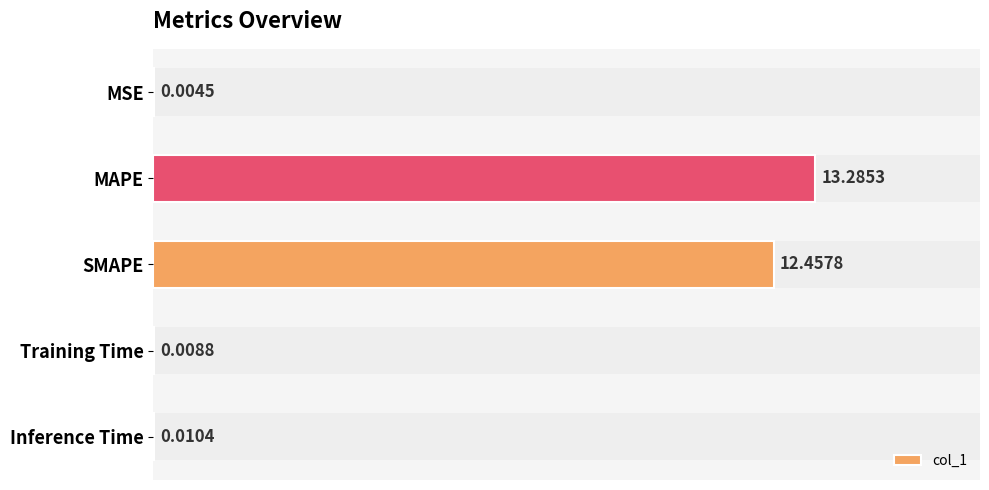

What is the difference between the second highest and minimum values?

12.5